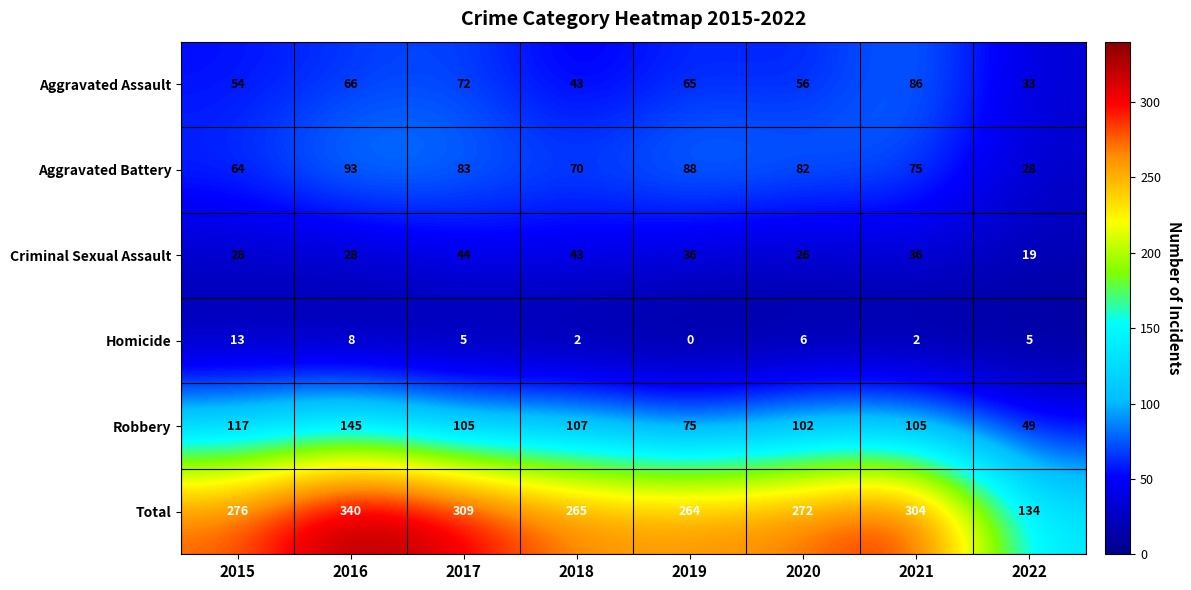

True or false: Aggravated Battery has a value of 43 at 2016.

False